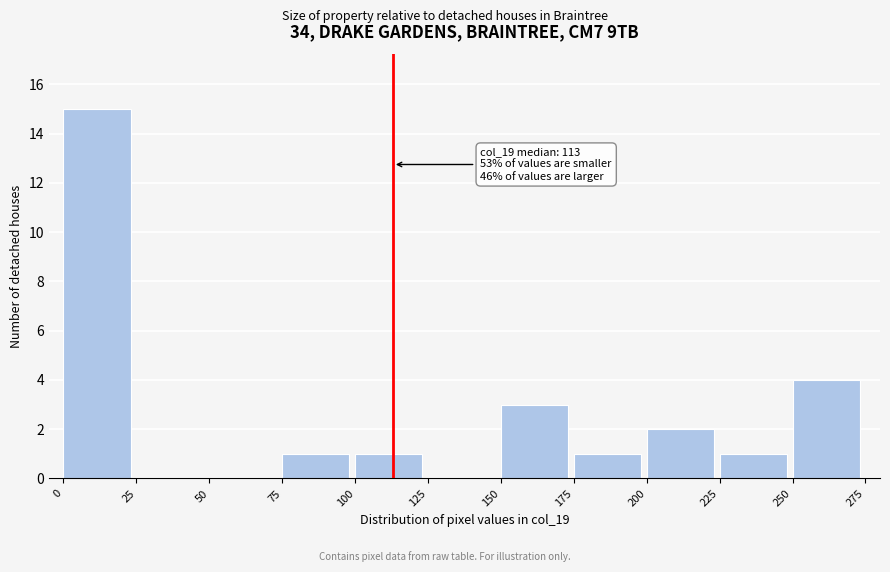

Which range on the x-axis has the tallest bar?

0 to 25